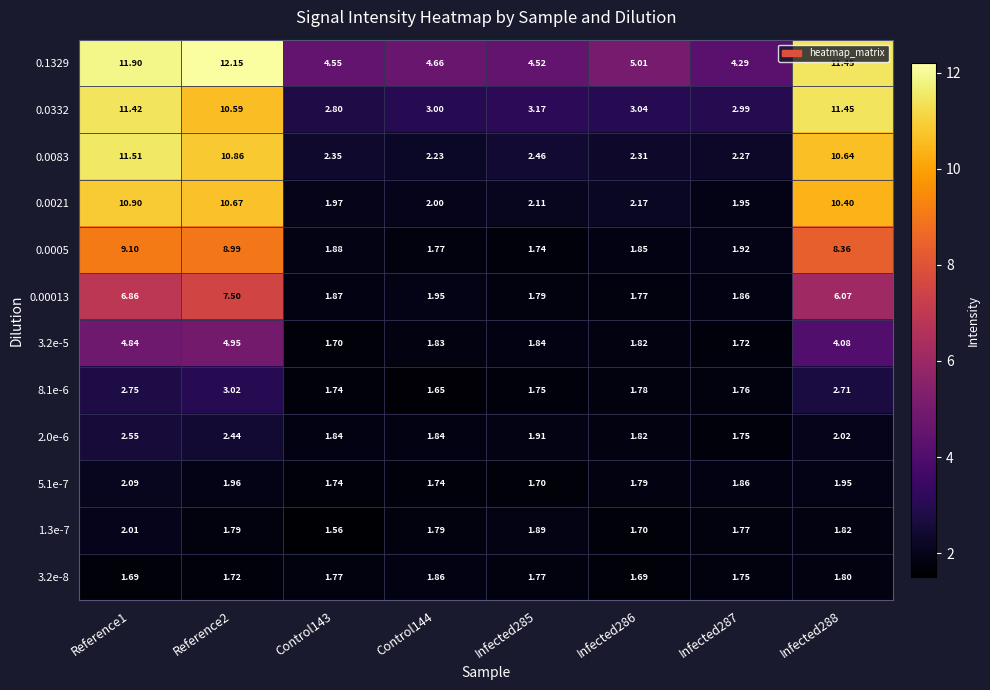

Is the value of 0.0005 at Reference2 greater than the value of 1.3e-7 at Reference2?

Yes